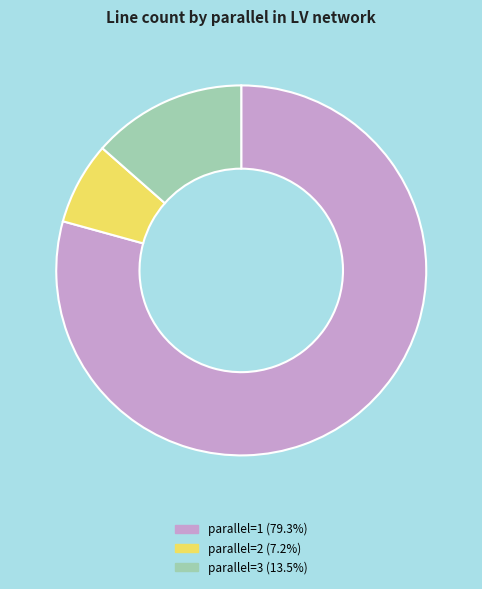

How many slices are in this pie chart?

3